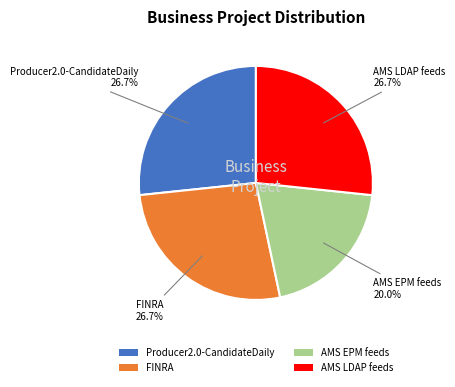

Is there a majority slice in this chart?

No